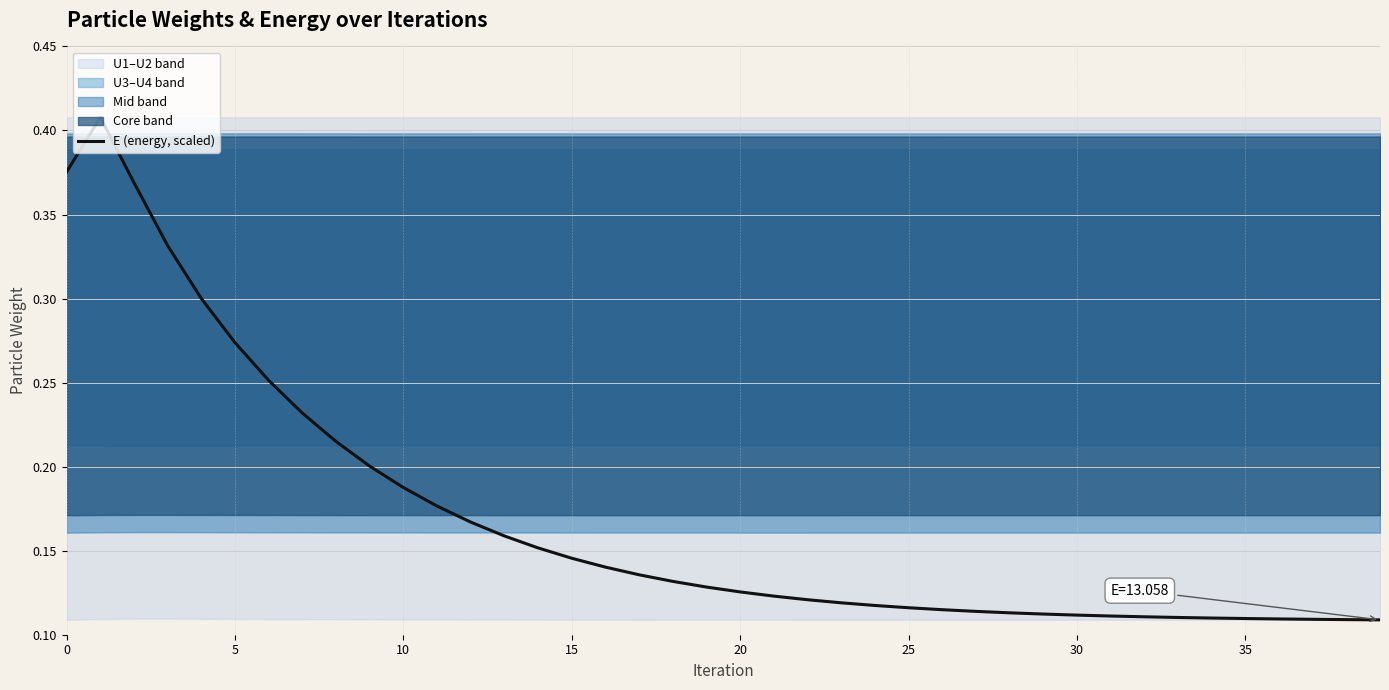

What is the sum of the values at 32 and 9?

0.3